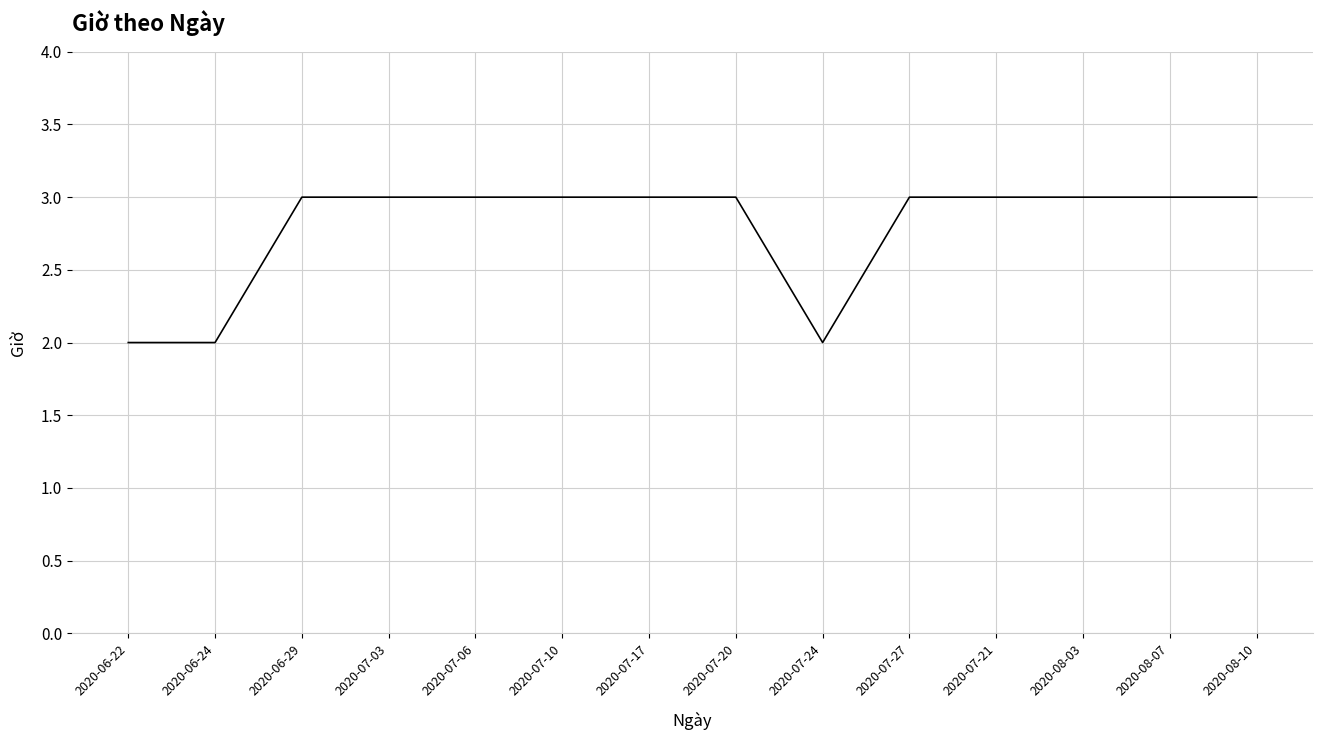

What is the ratio of the value at 2020-06-29 to the value at 2020-07-06?

1.0